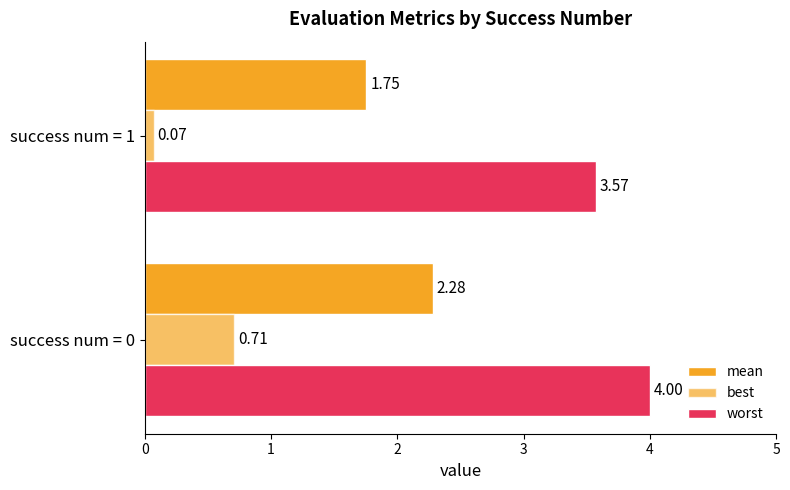

Rank the categories by best value from lowest to highest.

success num = 1, success num = 0